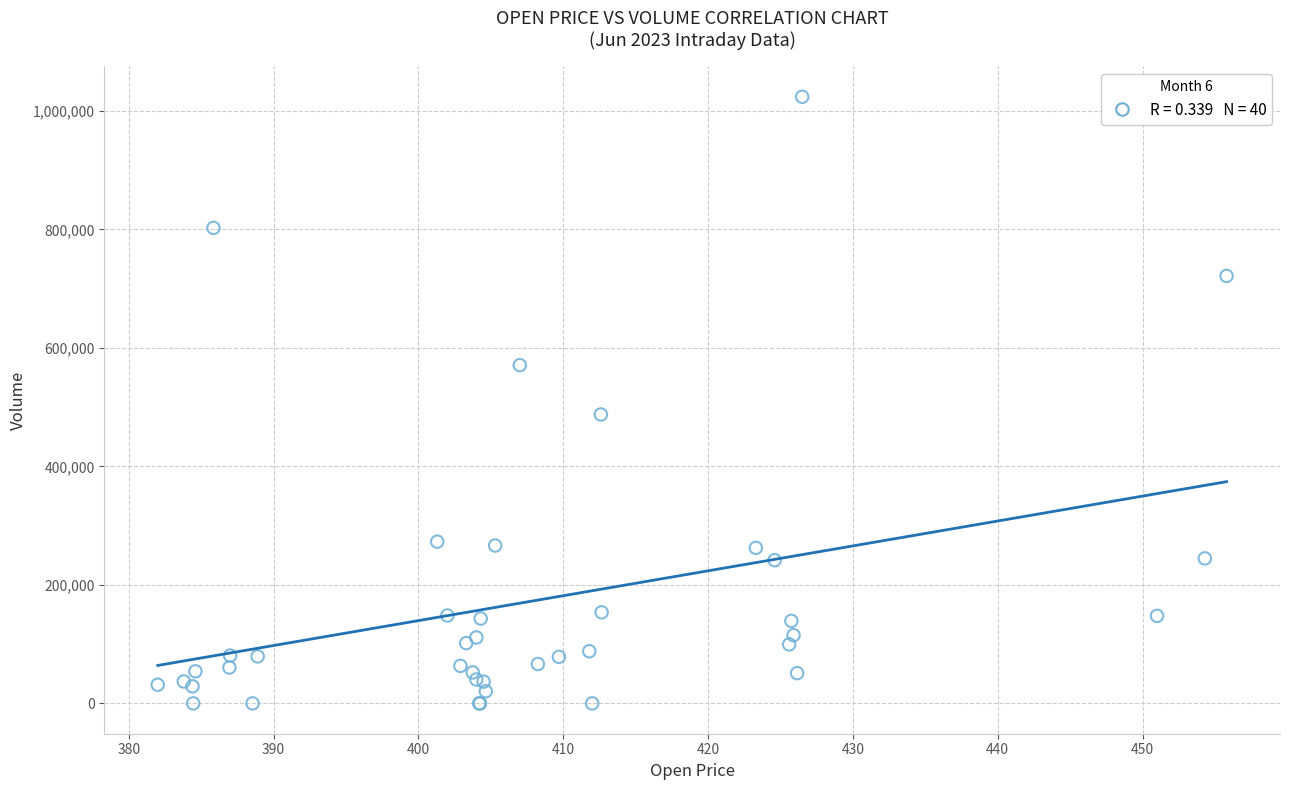

What Y value in the scatter plot is closest to 511869?

487522